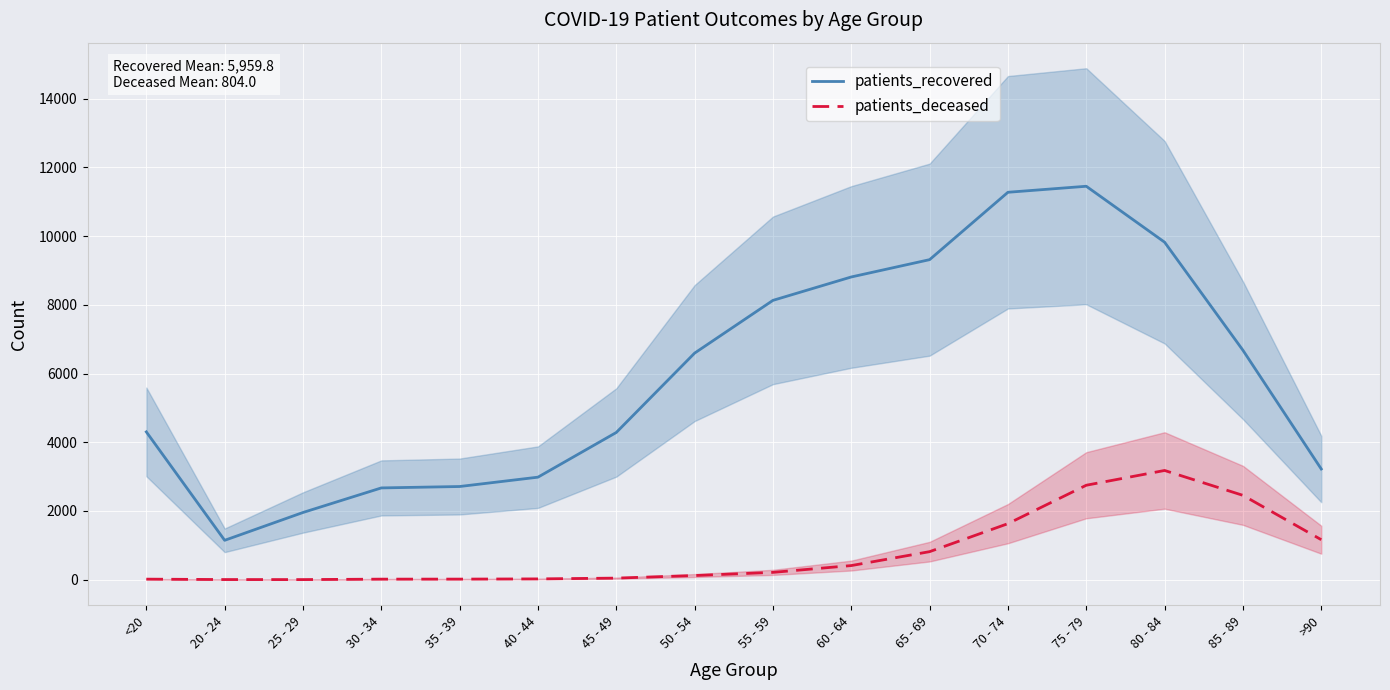

How many interior local valleys does the patients_recovered series have?

1